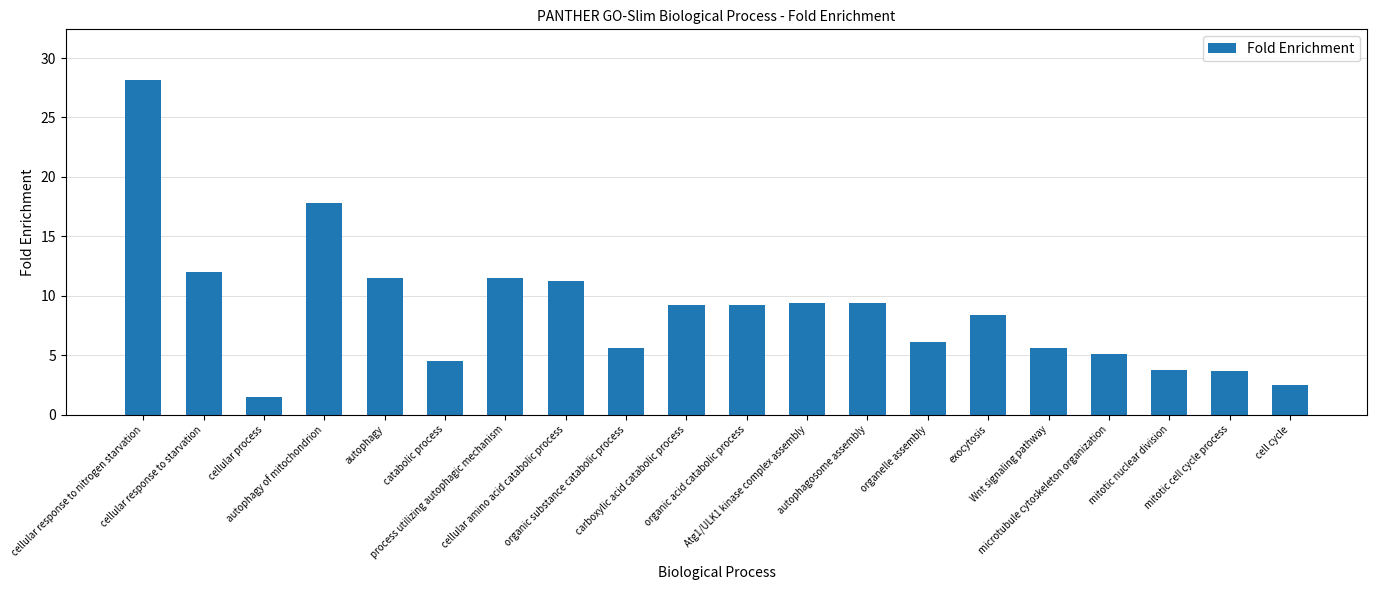

Is it true that the value at Wnt signaling pathway is 2.8?

False